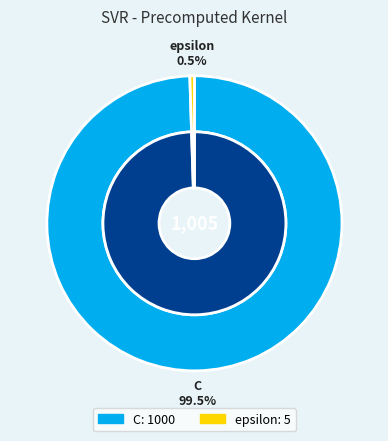

Is epsilon the majority of the pie?

No